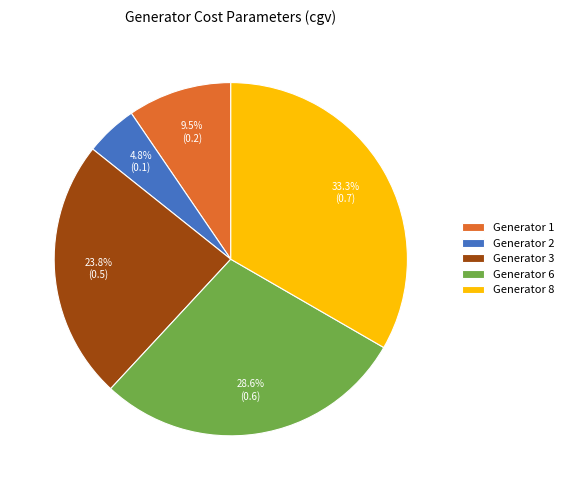

What is the smallest slice in the pie chart?

Generator 2